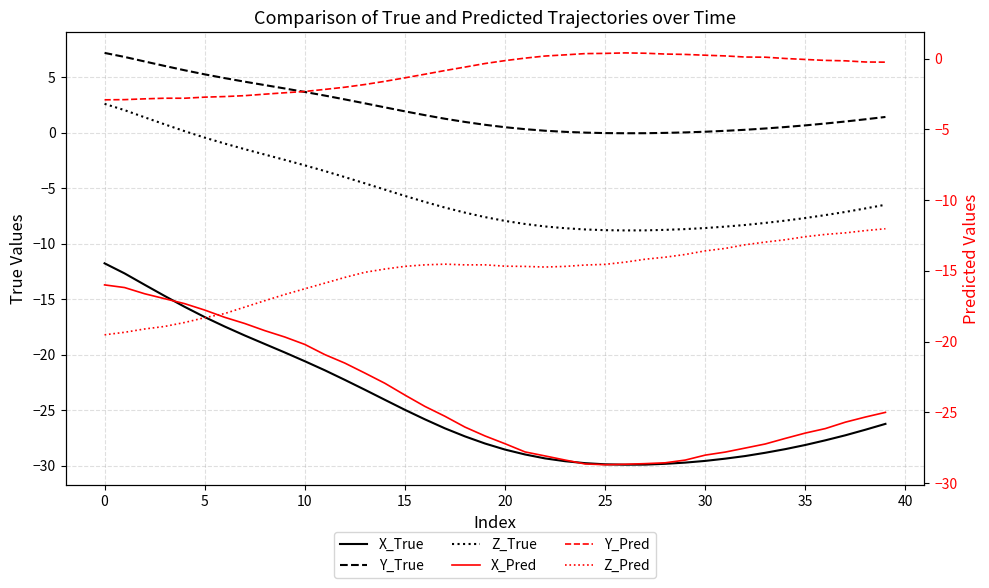

Reading left to right, extract all data points from this chart.

X_True: -11.8	-12.7	-13.7	-14.7	-15.7	-16.6	-17.5	-18.3	-19.0	-19.8	-20.6	-21.4	-22.3	-23.2	-24.1	-25.0	-25.8	-26.6	-27.4	-28.0	-28.6	-29.0	-29.3	-29.6	-29.8	-29.9	-29.9	-29.9	-29.8	-29.7	-29.6	-29.4	-29.1	-28.8	-28.5	-28.1	-27.7	-27.3	-26.8	-26.2
Y_True: 7.2	6.8	6.4	6.0	5.6	5.3	4.9	4.6	4.3	4.0	3.7	3.4	3.0	2.7	2.3	1.9	1.6	1.3	1.0	0.7	0.5	0.3	0.2	0.1	0.0	-0.0	-0.0	-0.0	-0.0	0.0	0.1	0.2	0.3	0.4	0.5	0.7	0.8	1.0	1.2	1.4
Z_True: 2.6	2.0	1.4	0.8	0.2	-0.4	-1.0	-1.5	-2.0	-2.4	-2.9	-3.4	-4.0	-4.5	-5.1	-5.7	-6.2	-6.7	-7.2	-7.6	-7.9	-8.2	-8.4	-8.6	-8.7	-8.8	-8.8	-8.8	-8.7	-8.7	-8.6	-8.5	-8.3	-8.1	-7.9	-7.7	-7.4	-7.1	-6.8	-6.5
X_Pred: -16.0	-16.2	-16.6	-17.0	-17.3	-17.8	-18.3	-18.7	-19.2	-19.7	-20.2	-20.9	-21.5	-22.2	-22.9	-23.8	-24.6	-25.3	-26.0	-26.7	-27.2	-27.8	-28.1	-28.4	-28.6	-28.7	-28.7	-28.6	-28.6	-28.4	-28.0	-27.8	-27.5	-27.2	-26.8	-26.5	-26.1	-25.7	-25.3	-25.0
Y_Pred: -2.9	-2.9	-2.8	-2.8	-2.8	-2.7	-2.7	-2.6	-2.5	-2.4	-2.3	-2.2	-2.0	-1.8	-1.6	-1.3	-1.1	-0.8	-0.6	-0.3	-0.1	0.0	0.2	0.3	0.4	0.4	0.4	0.4	0.3	0.3	0.2	0.2	0.1	0.1	0.0	-0.1	-0.1	-0.1	-0.2	-0.2
Z_Pred: -19.5	-19.3	-19.1	-18.9	-18.6	-18.3	-18.0	-17.6	-17.1	-16.7	-16.3	-15.9	-15.5	-15.1	-14.9	-14.7	-14.6	-14.5	-14.6	-14.6	-14.7	-14.7	-14.7	-14.7	-14.6	-14.5	-14.4	-14.2	-14.0	-13.8	-13.6	-13.4	-13.1	-13.0	-12.8	-12.6	-12.4	-12.3	-12.1	-12.0